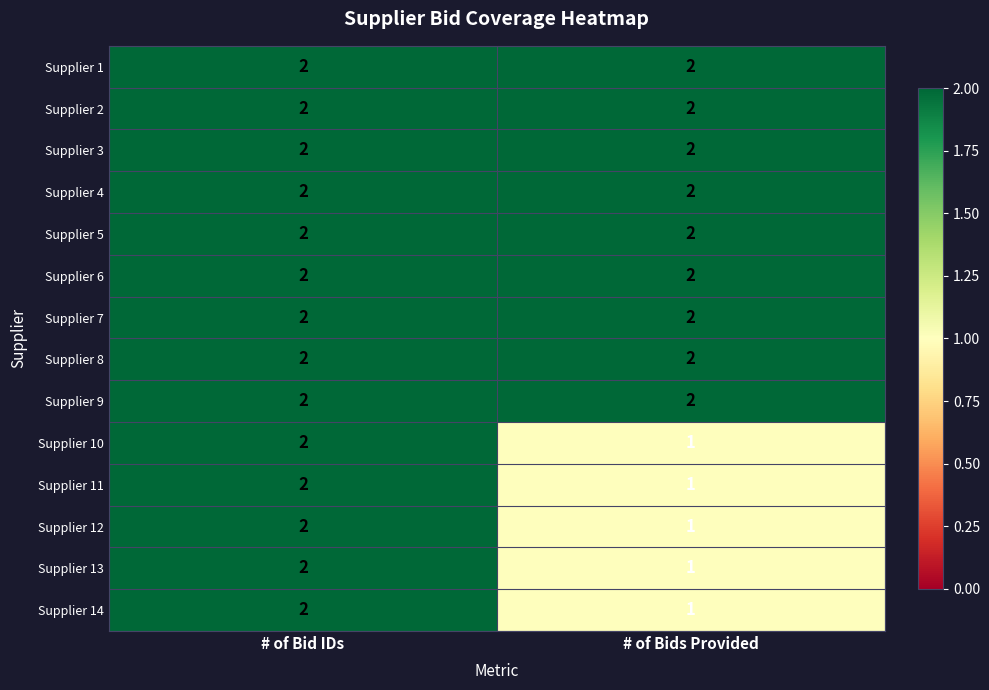

Reading right to left, transcribe all the data shown in this chart.

Supplier 1: 2	2
Supplier 2: 2	2
Supplier 3: 2	2
Supplier 4: 2	2
Supplier 5: 2	2
Supplier 6: 2	2
Supplier 7: 2	2
Supplier 8: 2	2
Supplier 9: 2	2
Supplier 10: 1	2
Supplier 11: 1	2
Supplier 12: 1	2
Supplier 13: 1	2
Supplier 14: 1	2